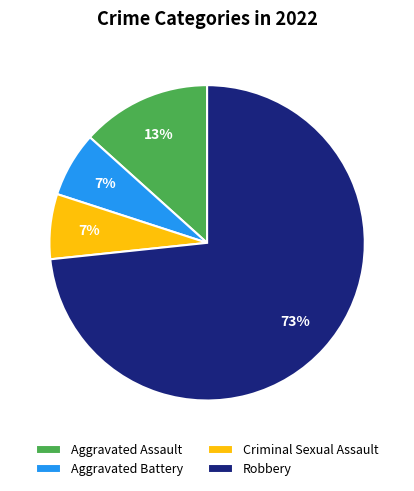

What is the largest slice in the pie chart?

Robbery